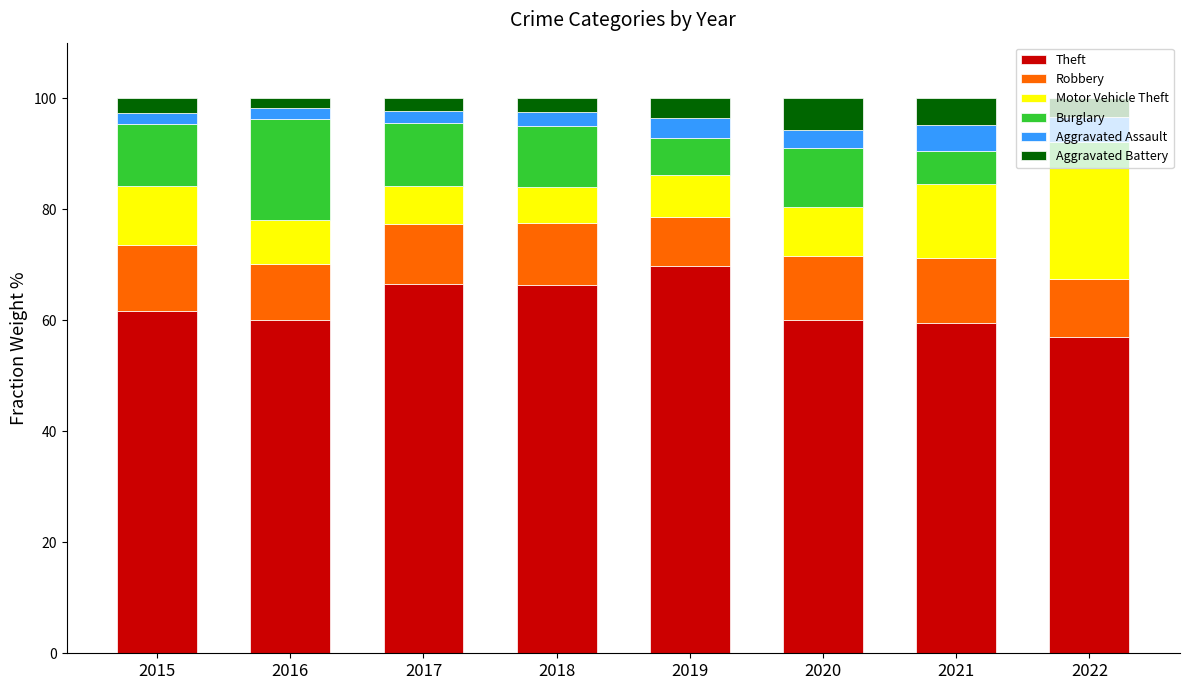

What is the total value across all series at 2018?

100.0